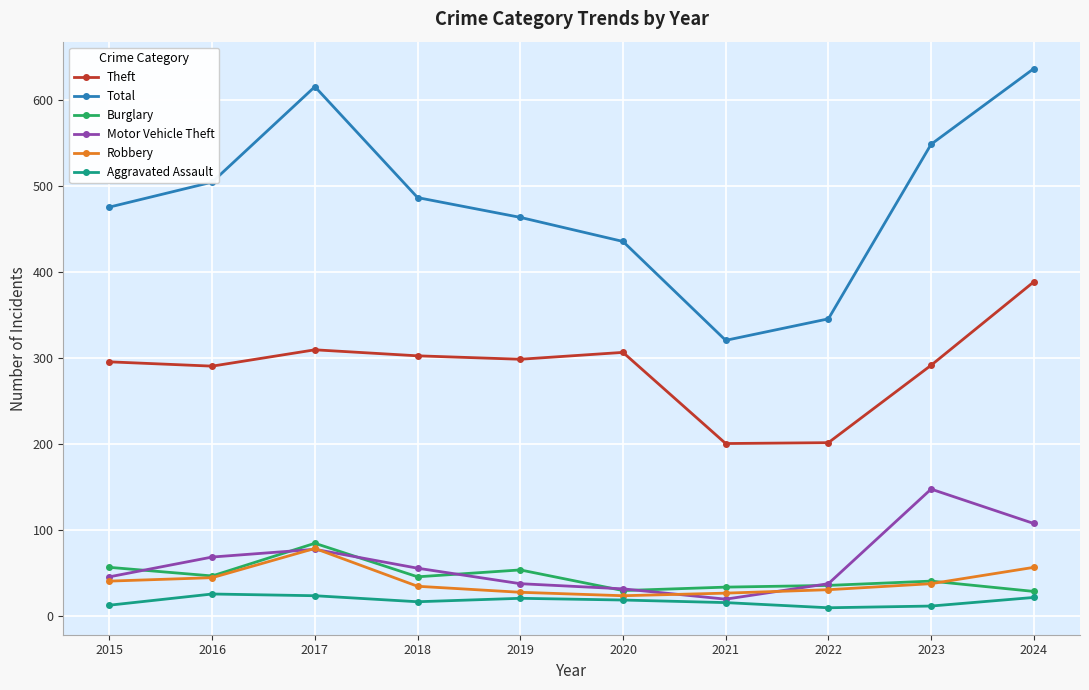

Which category has the highest value across all series?

2024